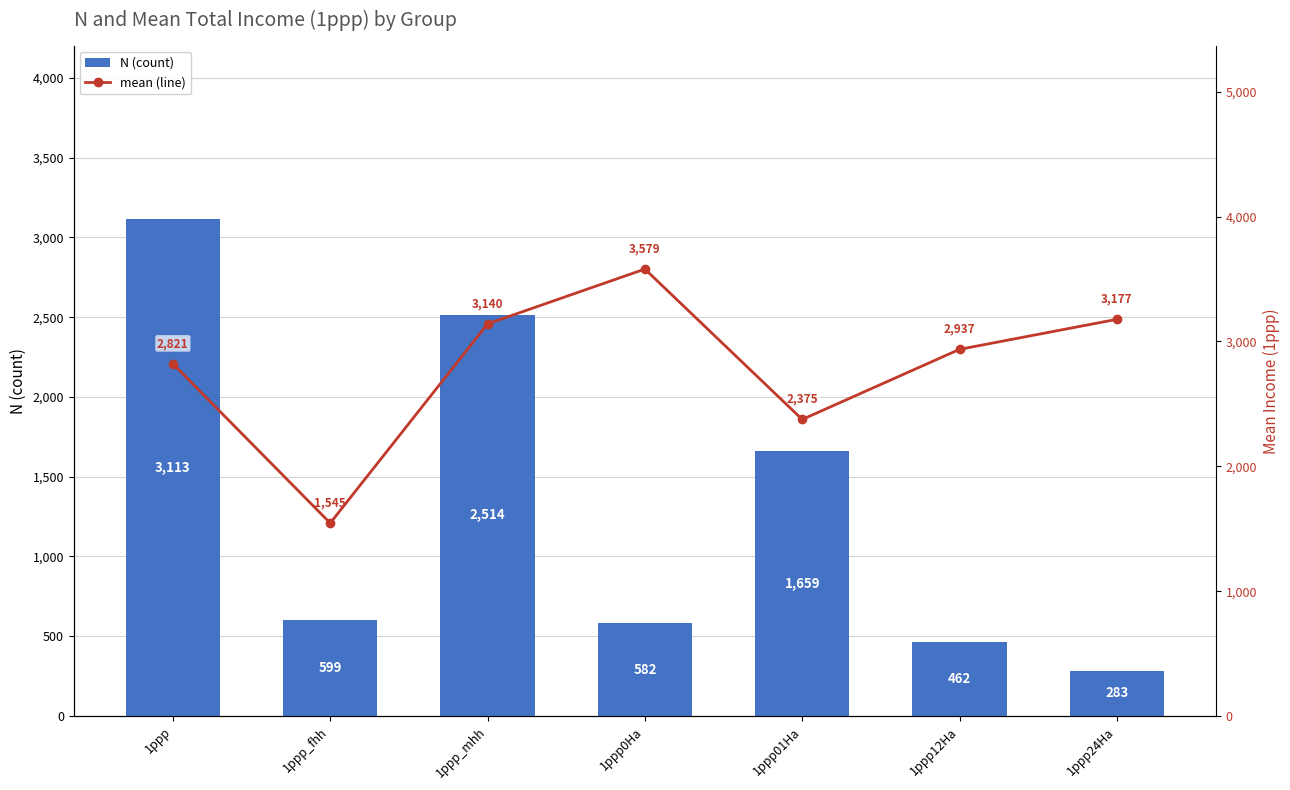

Which category has the highest value across all series?

1ppp0Ha